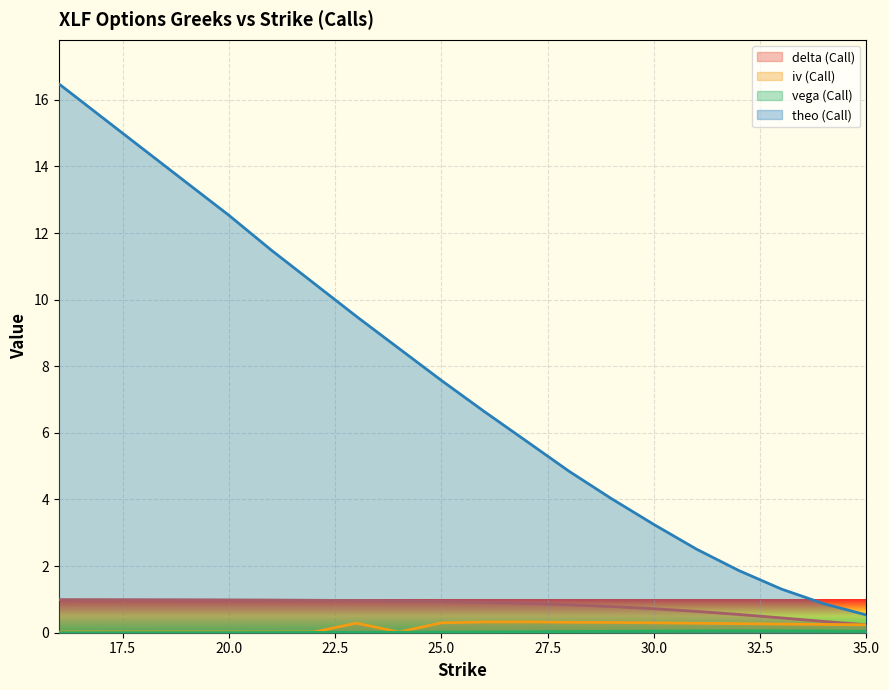

Which series has the largest total across all categories?

theo (Call)